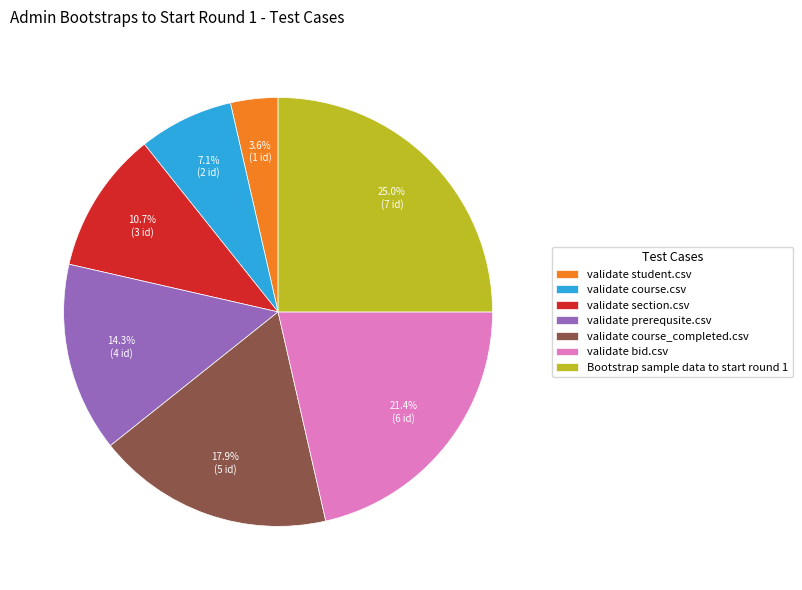

What portion of the pie excludes validate course.csv?

92.9%